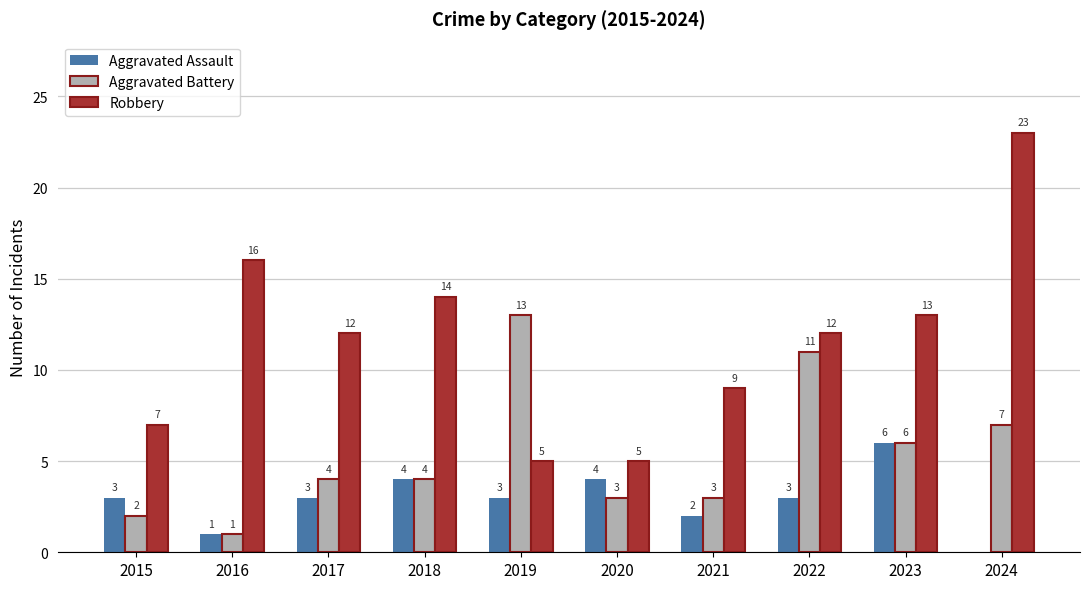

Reading right to left, list all the values displayed in this chart.

Aggravated Assault: 0	6	3	2	4	3	4	3	1	3
Aggravated Battery: 7	6	11	3	3	13	4	4	1	2
Robbery: 23	13	12	9	5	5	14	12	16	7